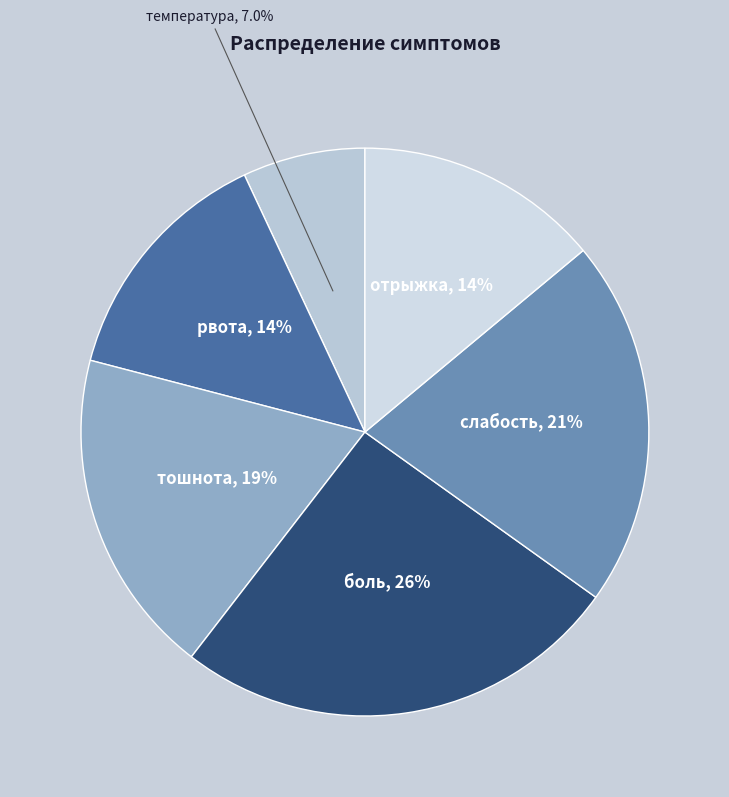

Does рвота represent more than half of the total?

No